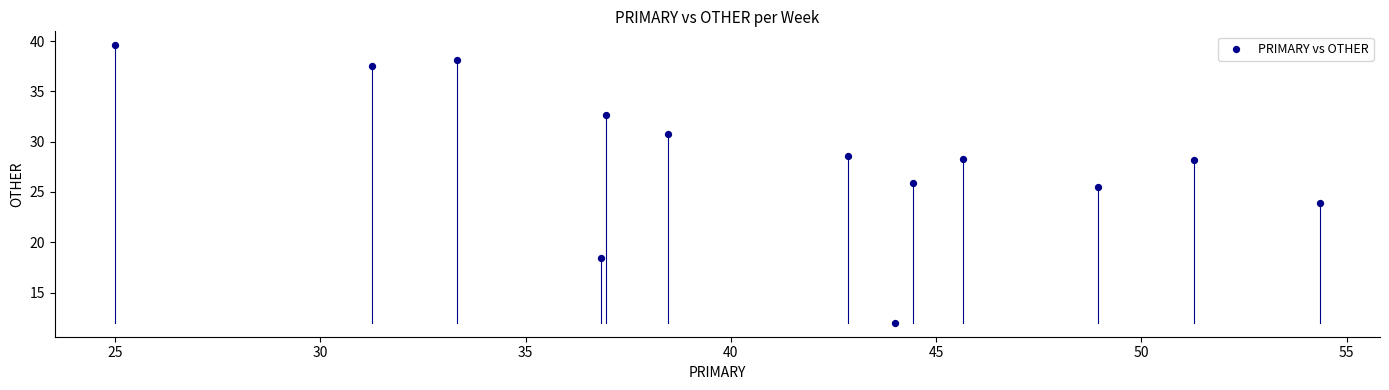

What is the range of Y values (max minus min)?

27.6